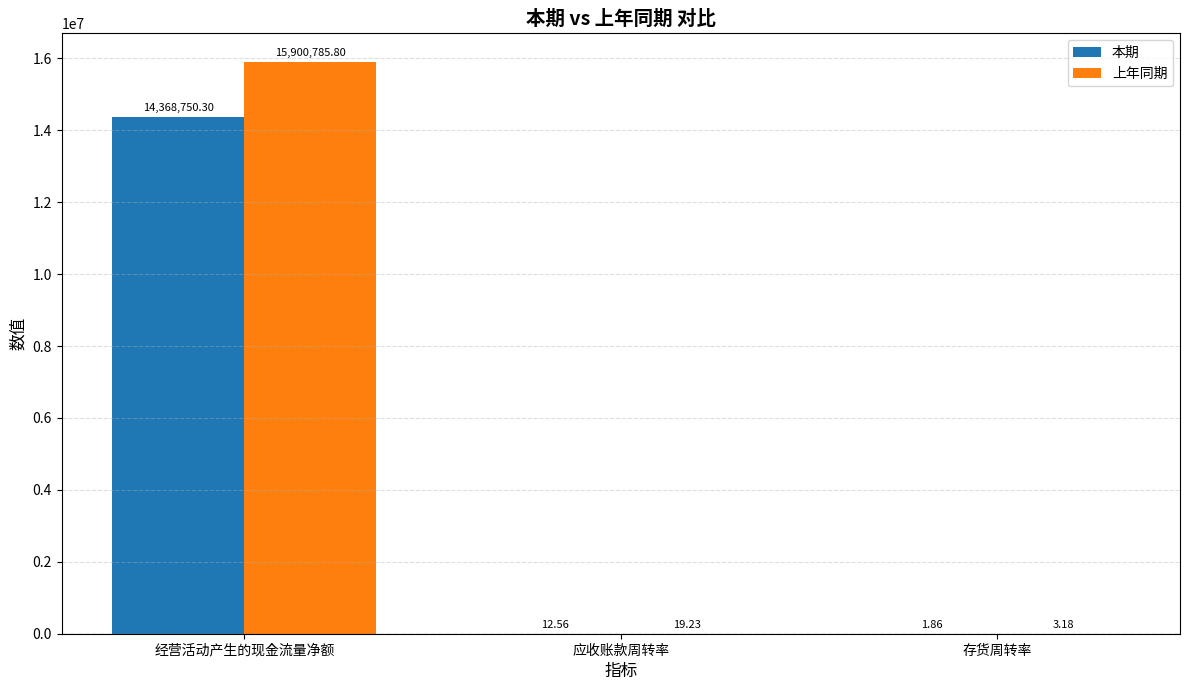

Between 应收账款周转率 and 存货周转率, which series saw the biggest shift?

上年同期